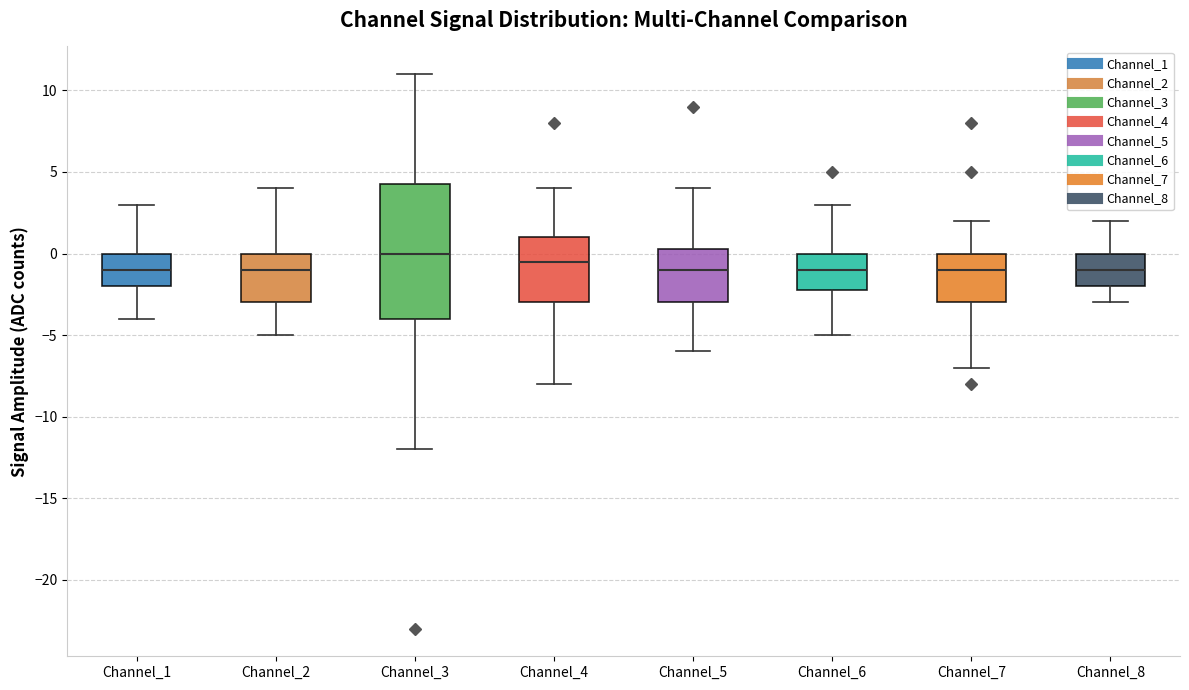

Where is the upper edge of the box for Channel_7 on the y-axis? The values are not printed on the chart, so give them approximately, as read against the axis.

0.0